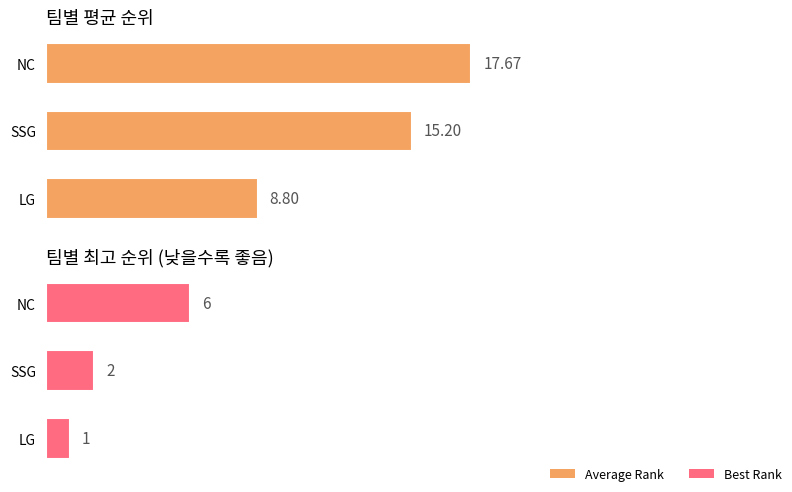

Which series has the widest spread of values?

Average Rank